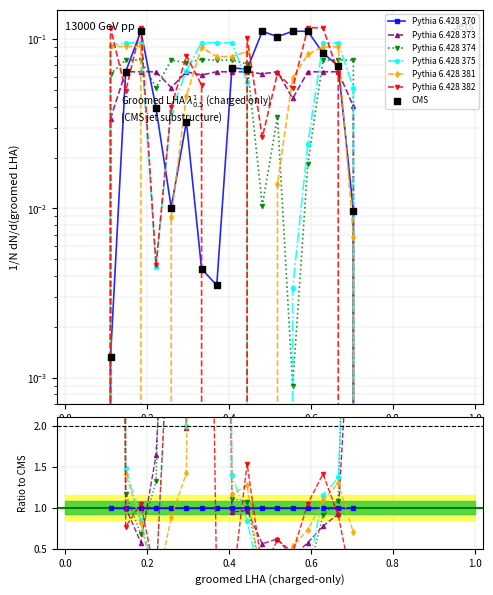

At how many categories does at least one series exceed 0?

17